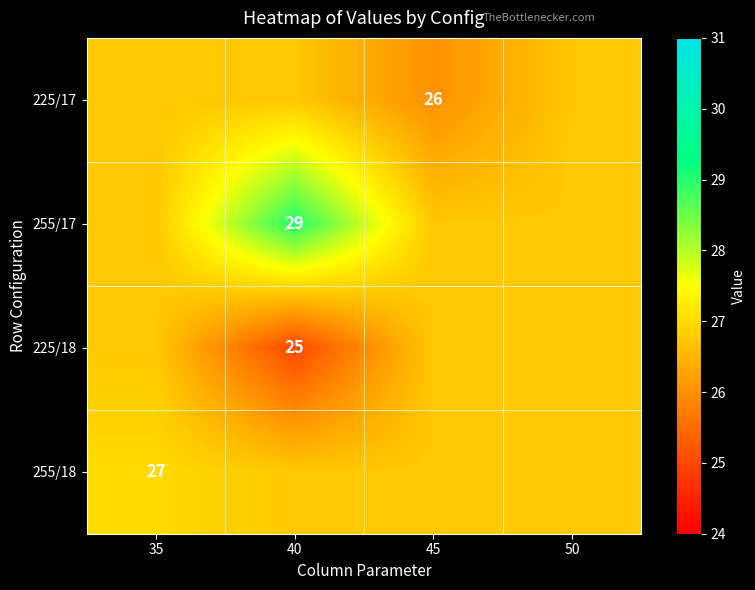

Which series has the widest spread of values?

255/17